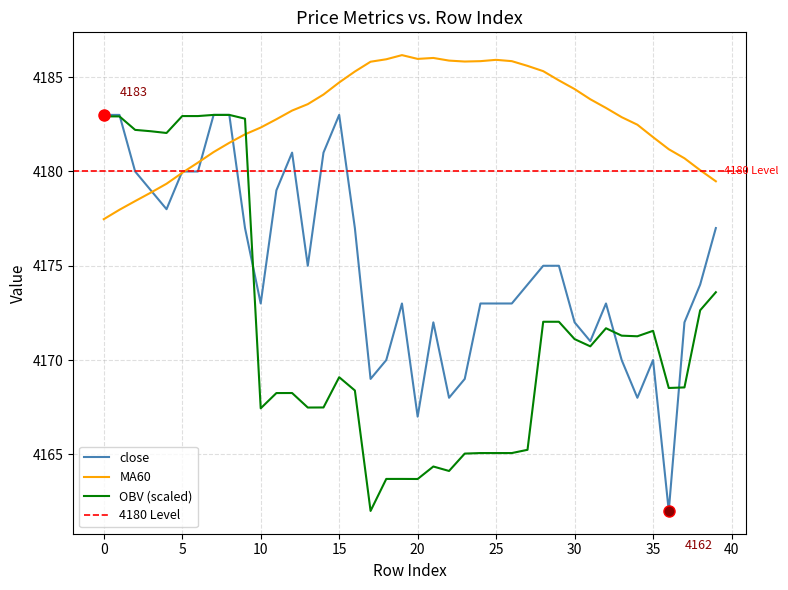

What is the highest value of the close series?

4183.0